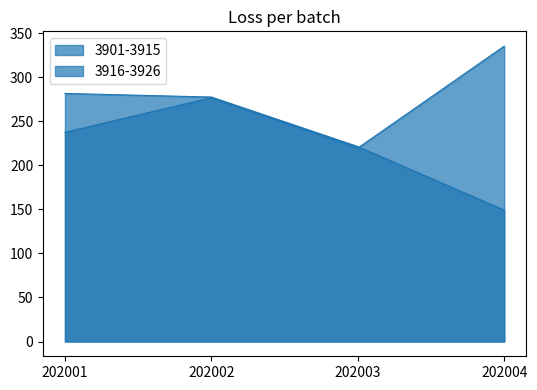

What is the total value across all series at 202001?

519.1